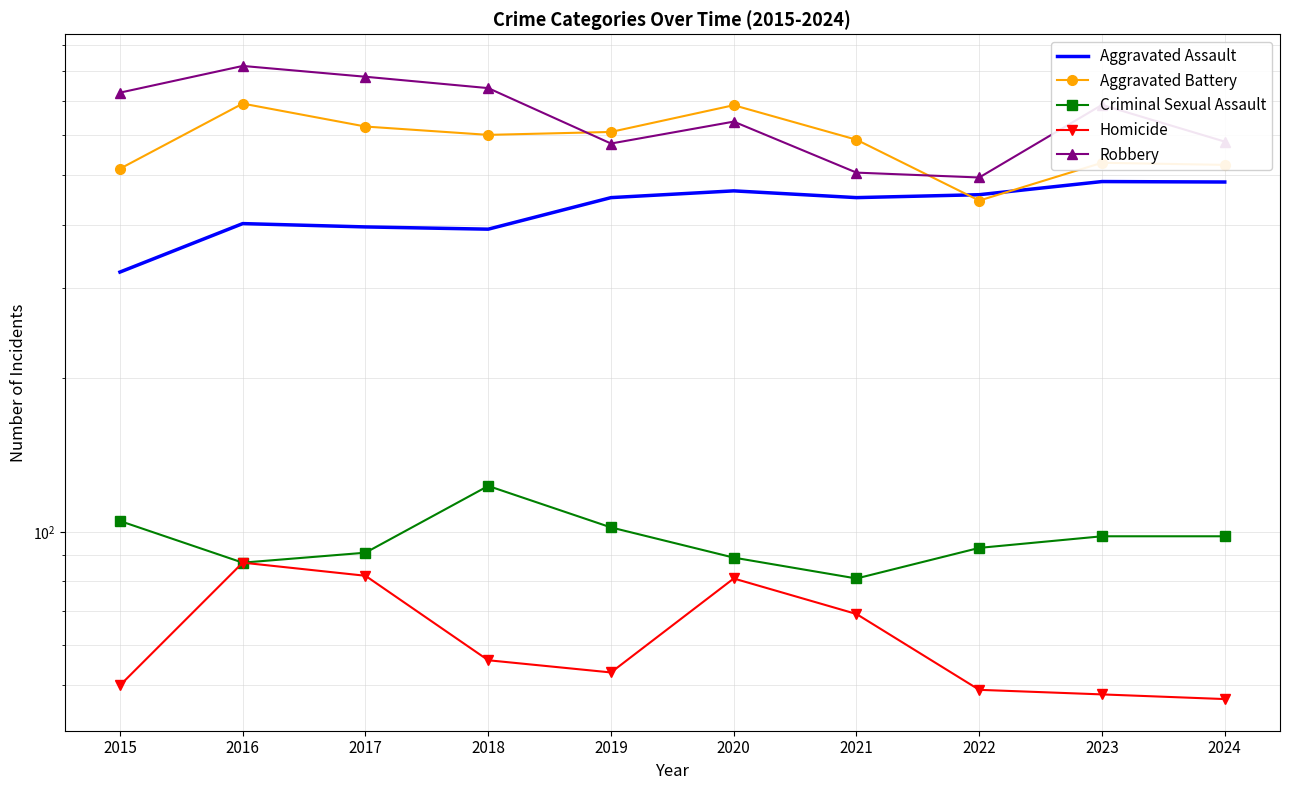

What is the difference between the maximum and minimum values in the Robbery series?

324